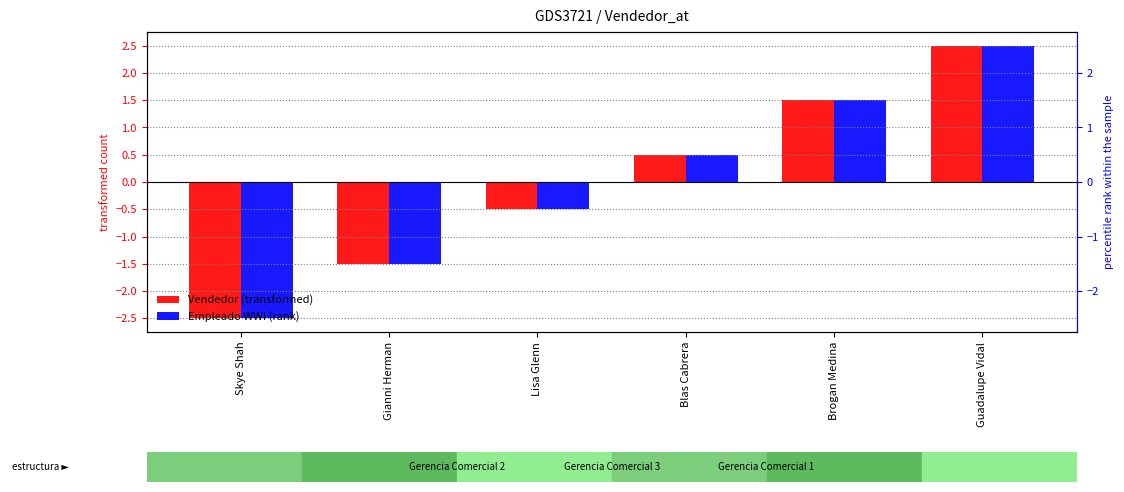

What is the difference between the maximum and second lowest values in the Empleado WWI (rank) series?

4.0